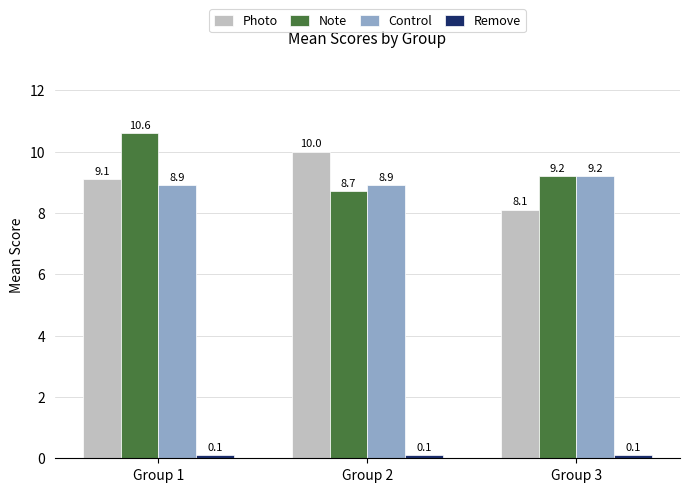

How many bars are there in each group?

4